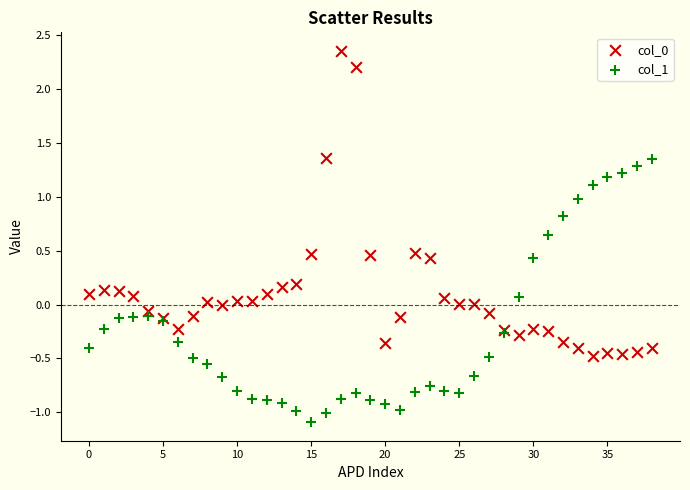

Which series reaches the minimum Y coordinate?

col_1